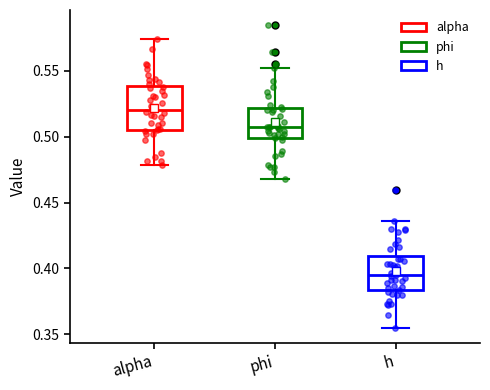

Reading left to right, read every box against the y-axis: the position of its median line, the range the box covers, and the ends of its whiskers. The values are not printed on the chart, so give them approximately, as read against the axis.

alpha: median 0.520, box 0.505 to 0.540, whiskers 0.480 to 0.575
phi: median 0.505, box 0.500 to 0.520, whiskers 0.470 to 0.555
h: median 0.395, box 0.385 to 0.410, whiskers 0.355 to 0.435